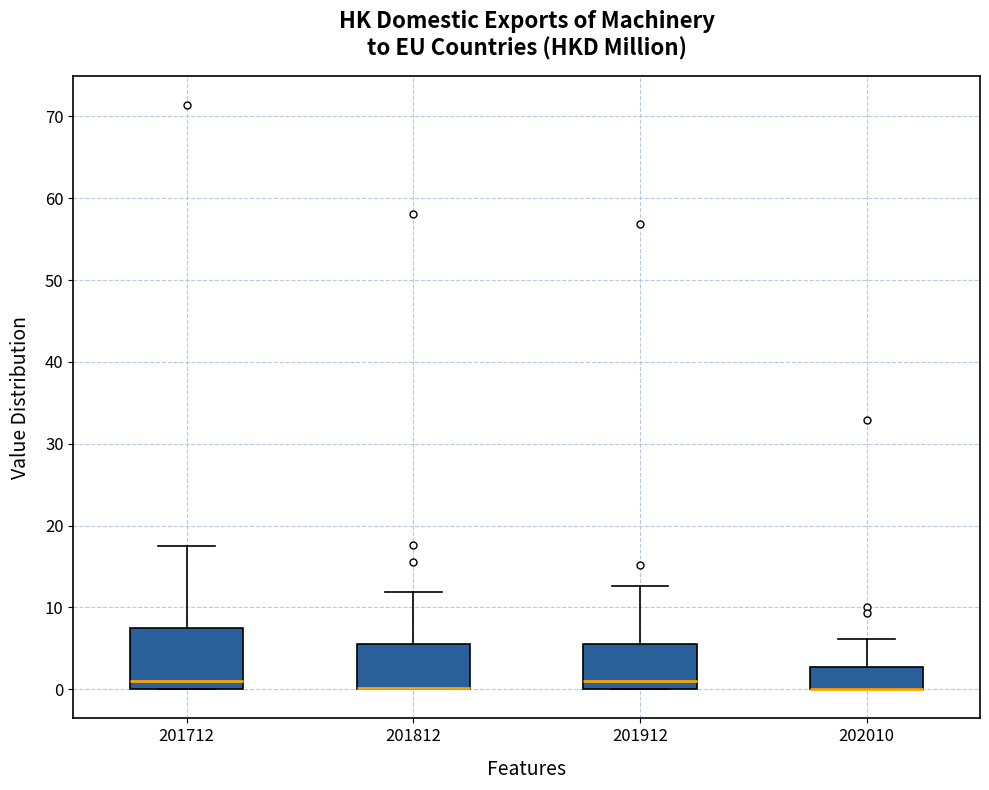

Comparing the boxes themselves (not the whiskers), which one is the tallest?

201712